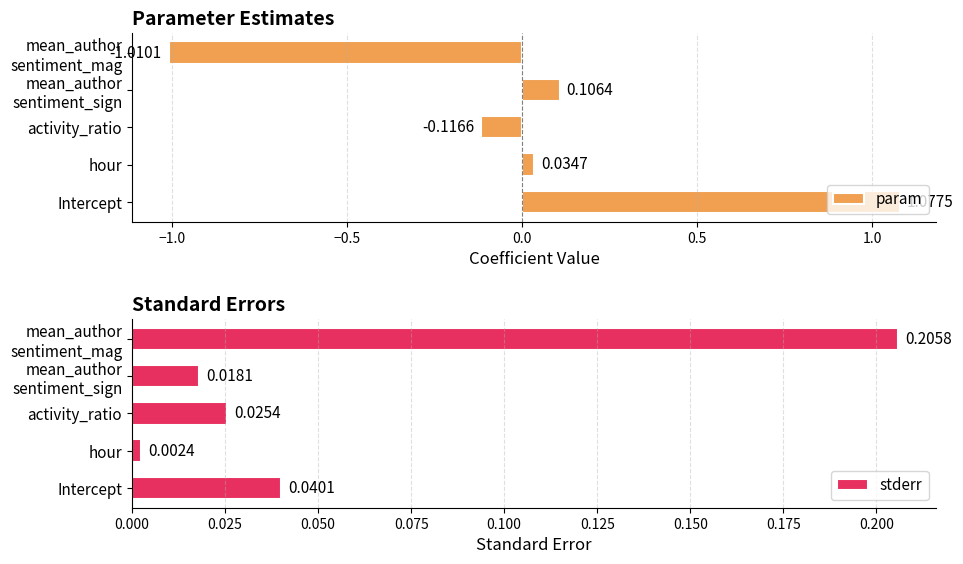

Reading right to left, what are all the values shown in this chart?

param: -1.0	0.1	-0.1	0.0	1.1
stderr: 0.2	0.0	0.0	0.0	0.0